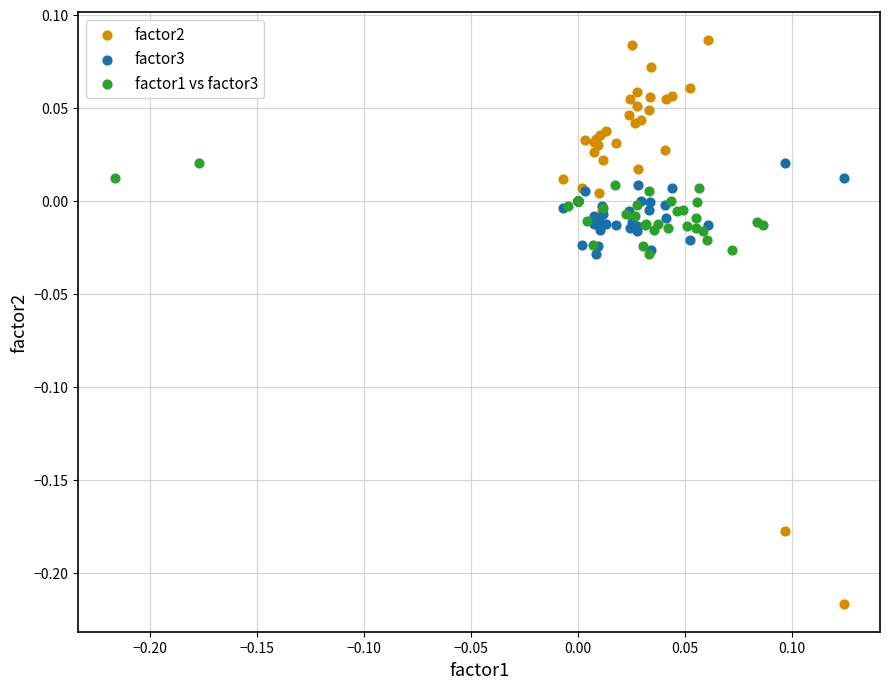

What are all the series names shown in the legend?

factor2, factor3, factor1 vs factor3